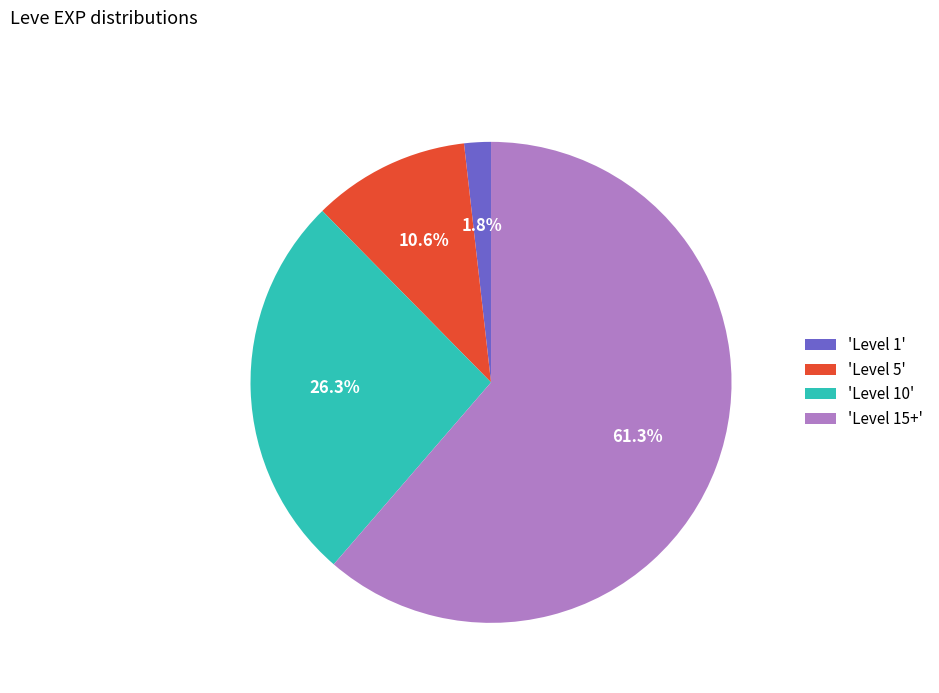

How many slices are in this pie chart?

4